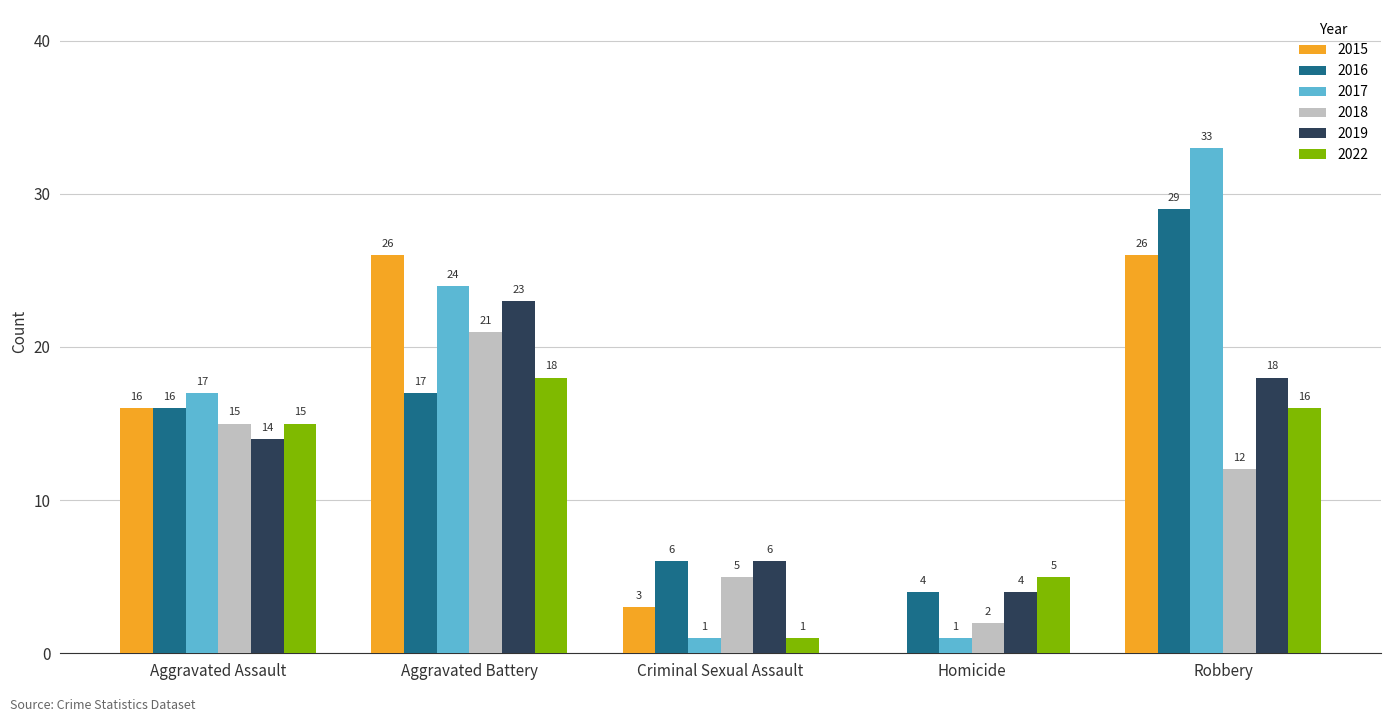

At which category is the sum across all series the highest?

Robbery